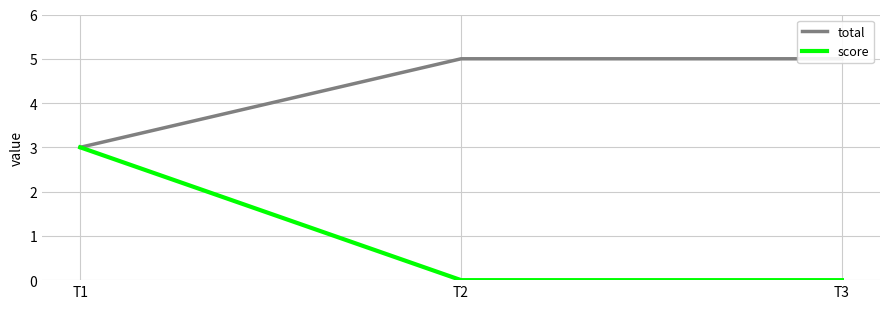

Count the total values in the range 3 to 5.

3